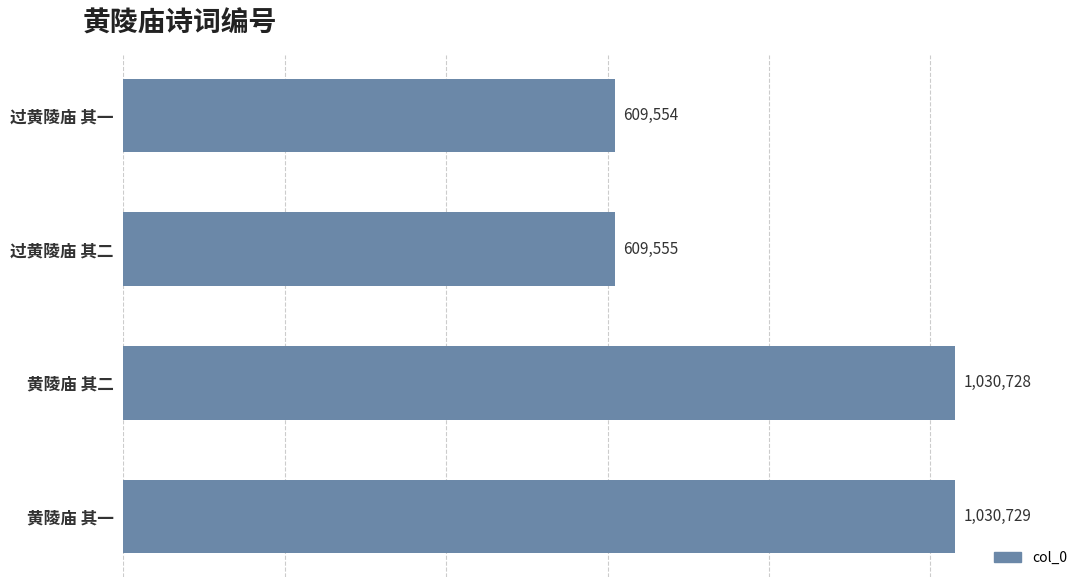

How many bars are there in total?

4